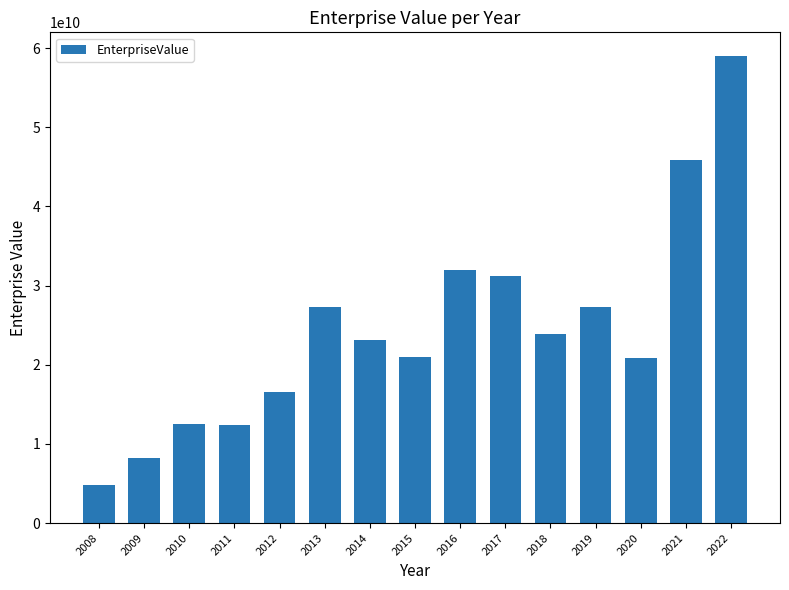

How many data points does each series have?

15